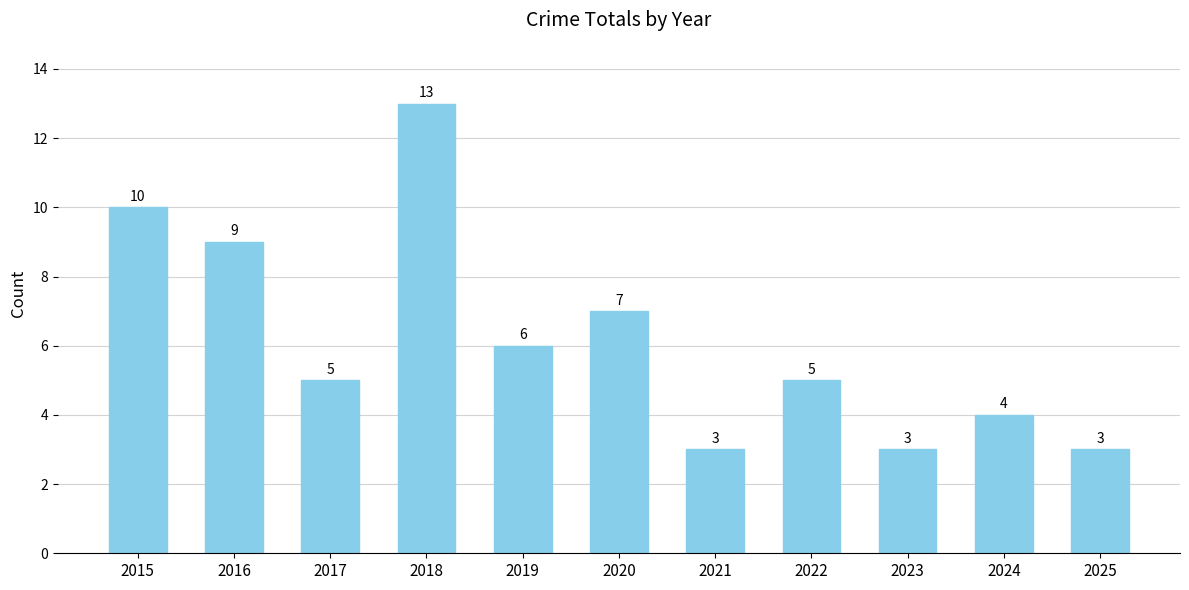

What is the difference between the second highest and minimum values?

7